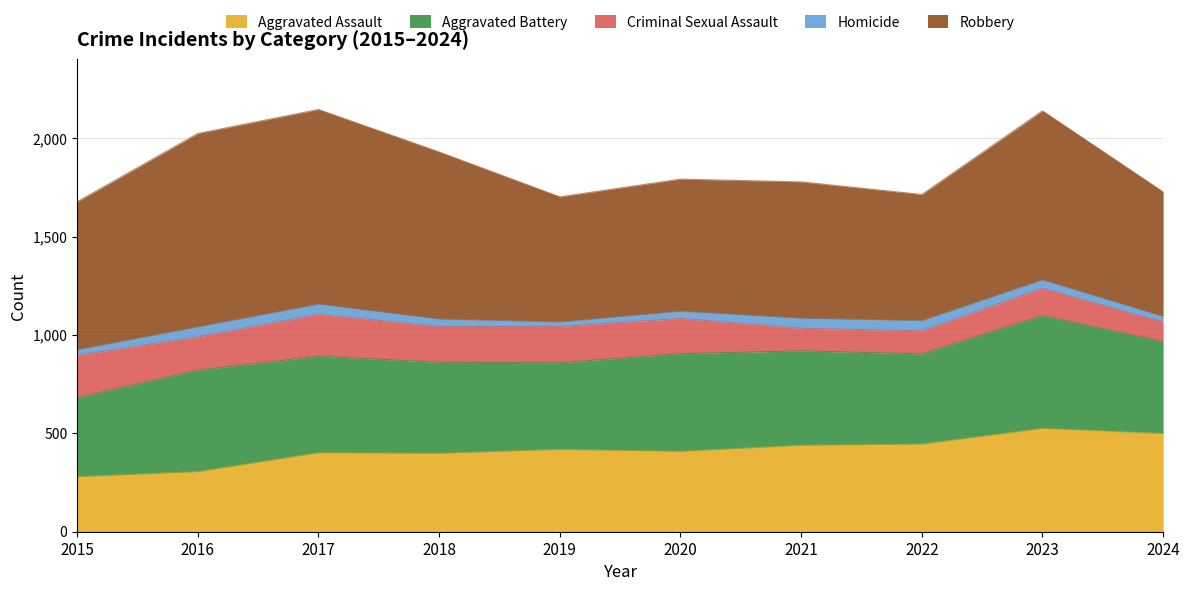

What is the spread (max minus min) of values at 2017?

939